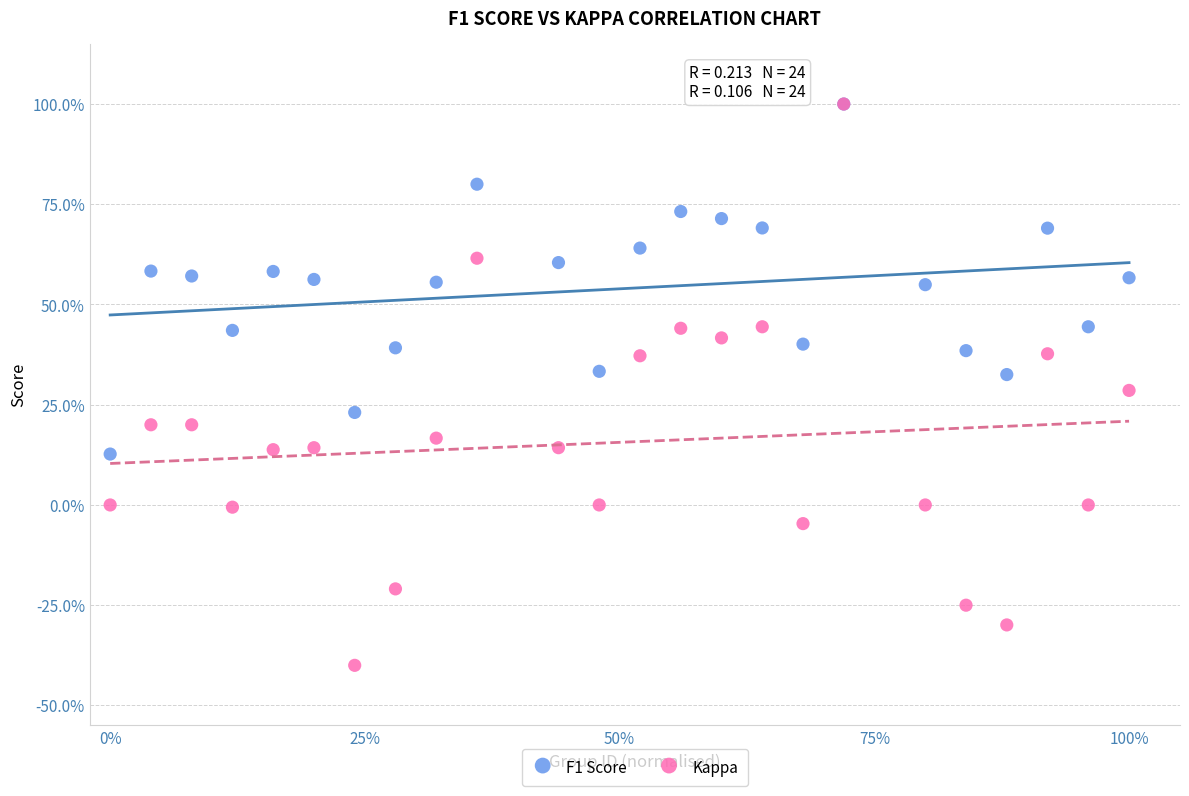

What are all the series names shown in the legend?

F1 Score, Kappa